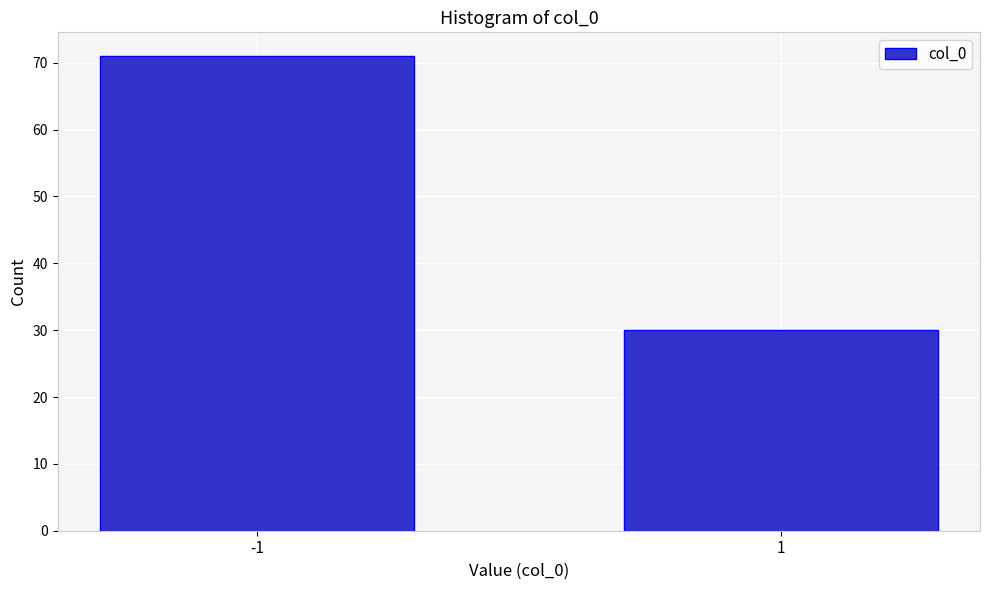

Reading left to right, list all the values displayed in this chart.

-1=71	1=30